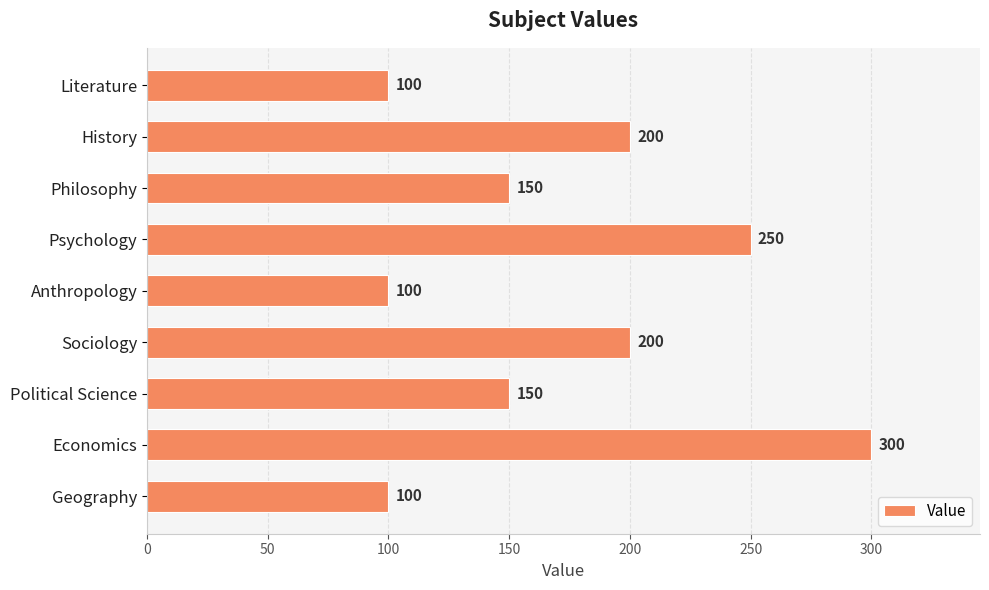

Reading bottom to top, extract all data points from this chart.

100	300	150	200	100	250	150	200	100